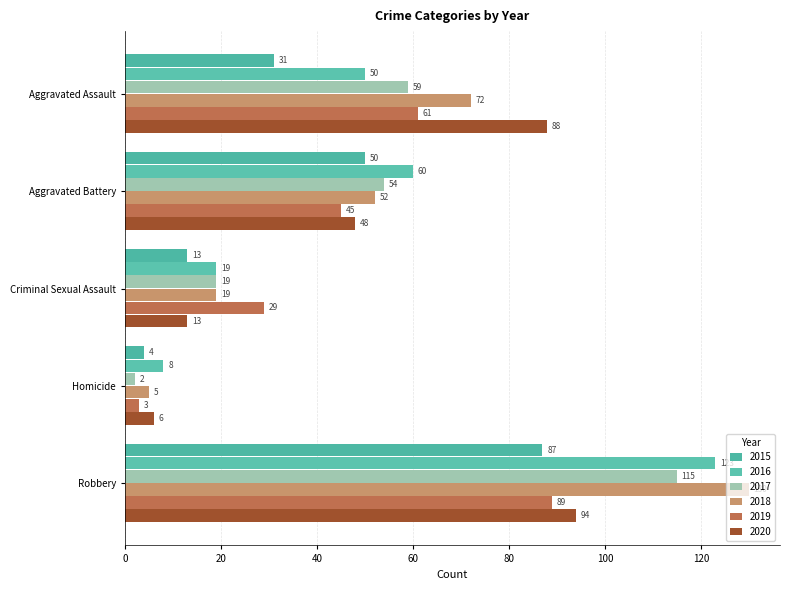

Which label corresponds to the largest value in the chart?

Robbery